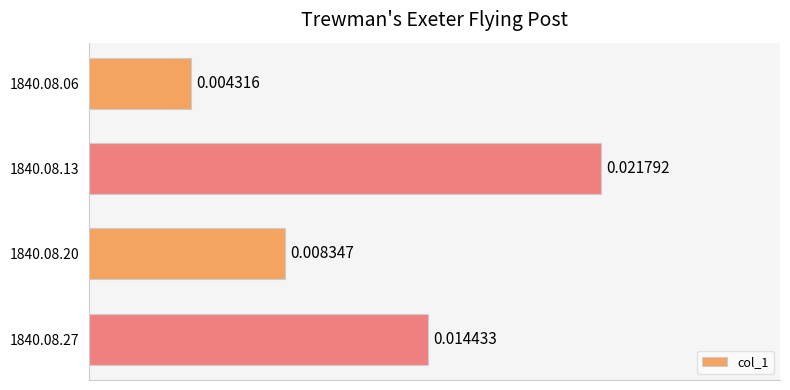

At which category does the chart reach its peak across all series?

1840.08.13